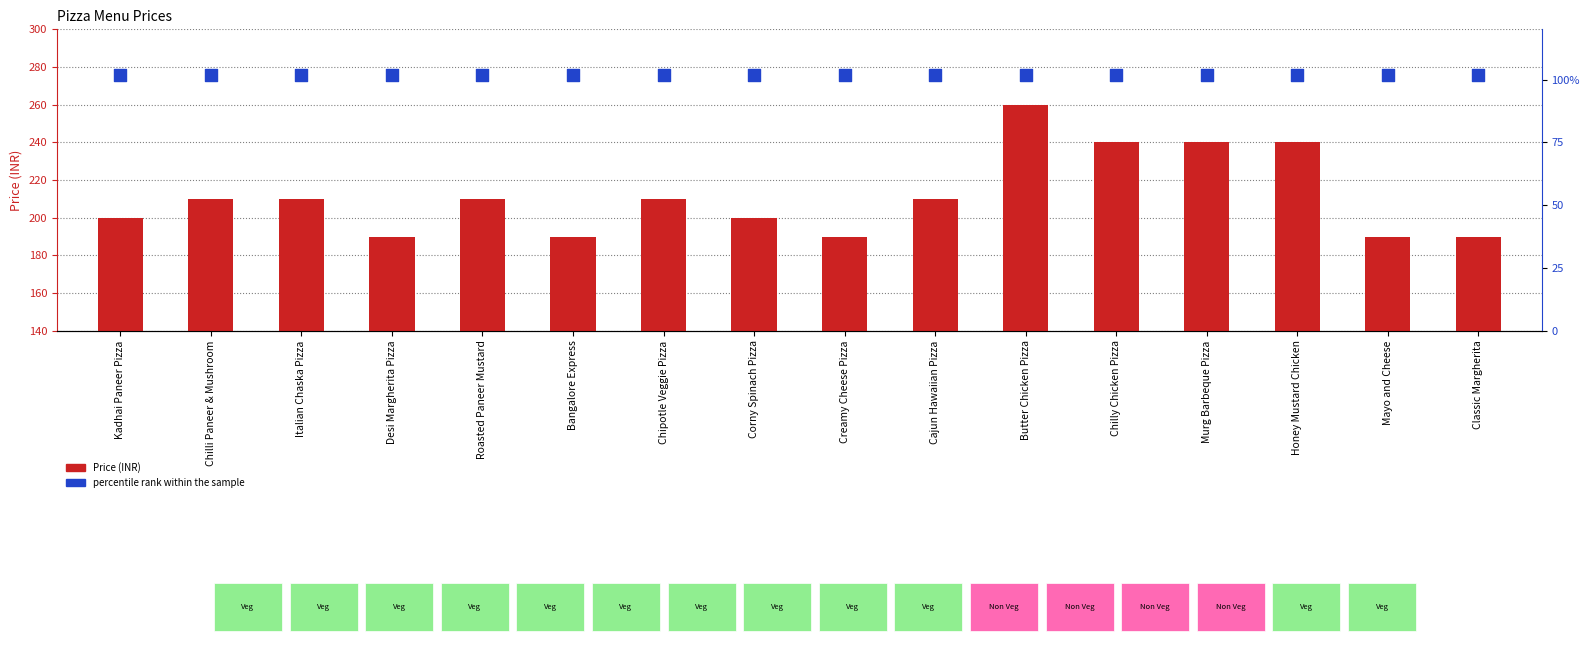

At which category is the sum across all series the highest?

Butter Chicken Pizza